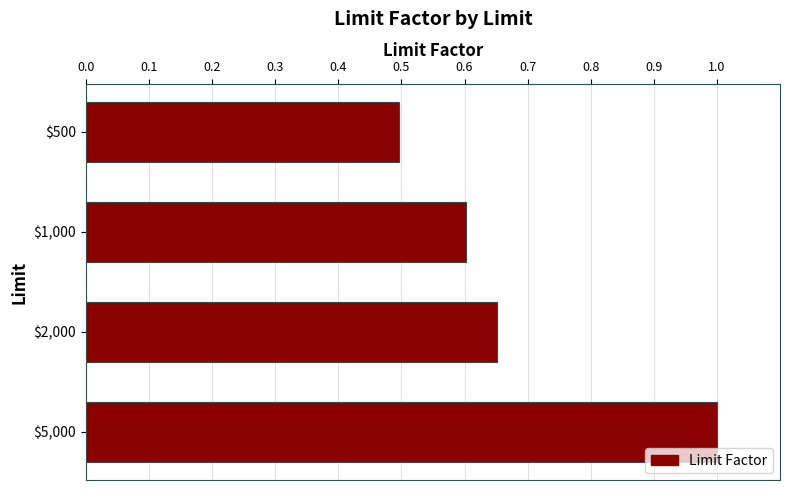

The chart shows a value of 1.1 at $2,000. True or false?

False